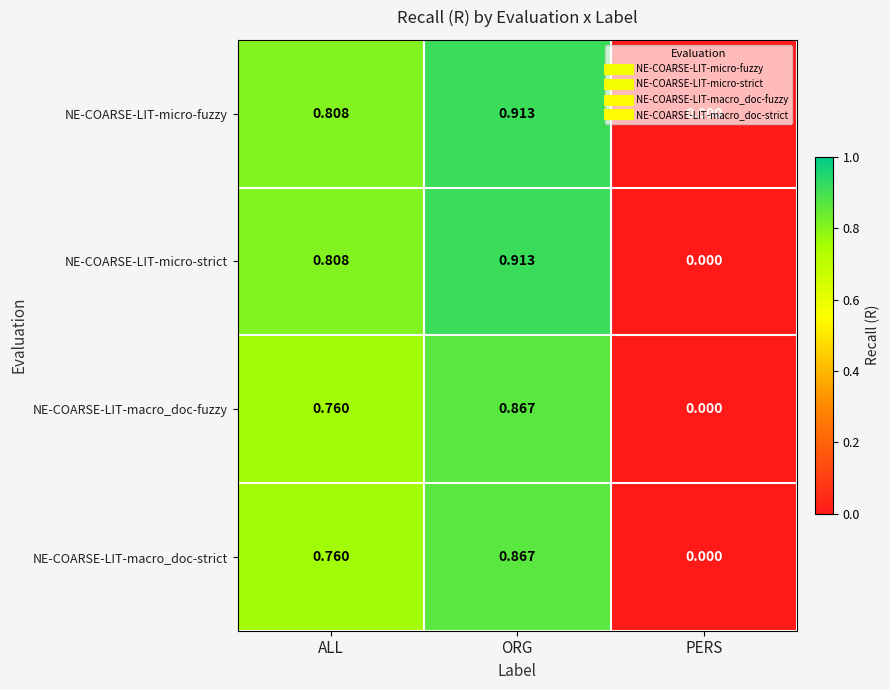

Rank the categories by NE-COARSE-LIT-micro-strict value from highest to lowest.

ORG, ALL, PERS